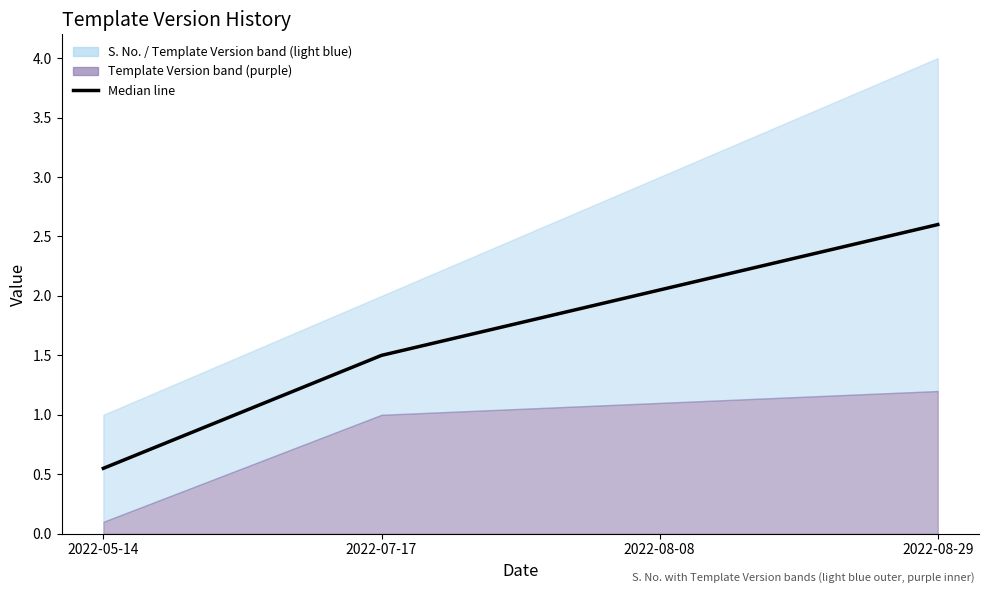

Reading left to right, list all the values displayed in this chart.

2022-05-14=0.6	2022-07-17=1.5	2022-08-08=2.0	2022-08-29=2.6